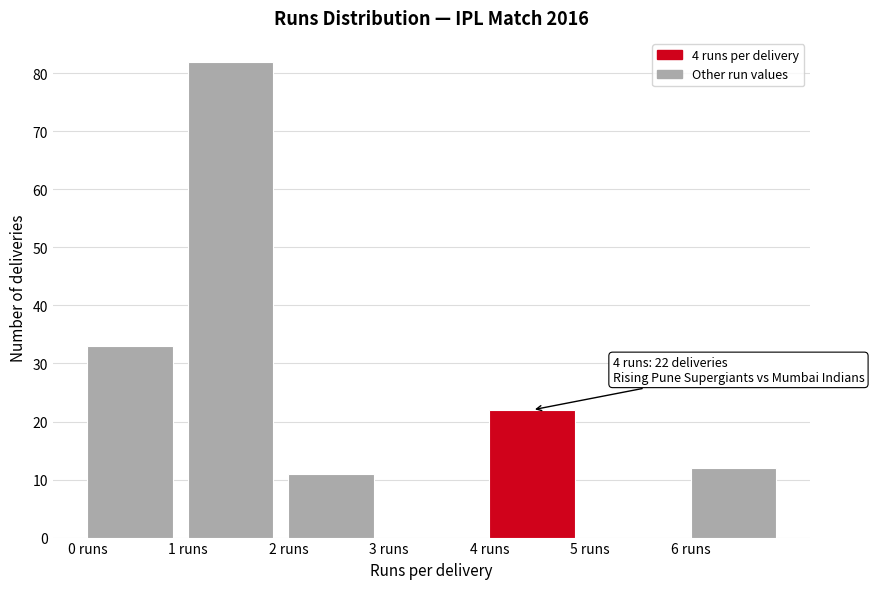

Over which range of the x-axis is the bar tallest?

1 to 2